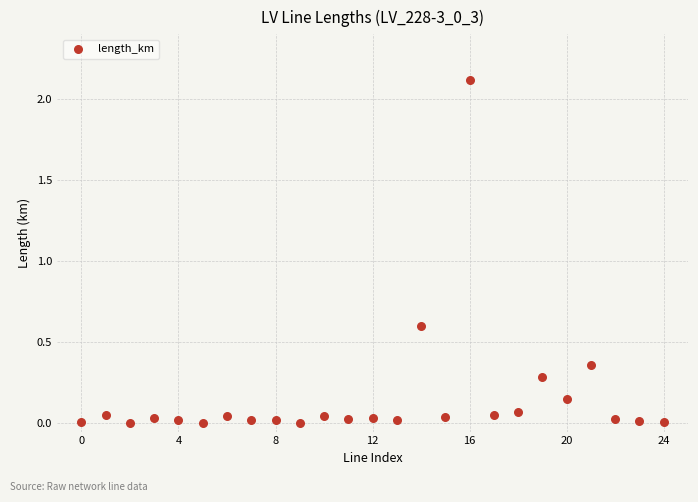

What is the range of Y values (max minus min)?

2.1